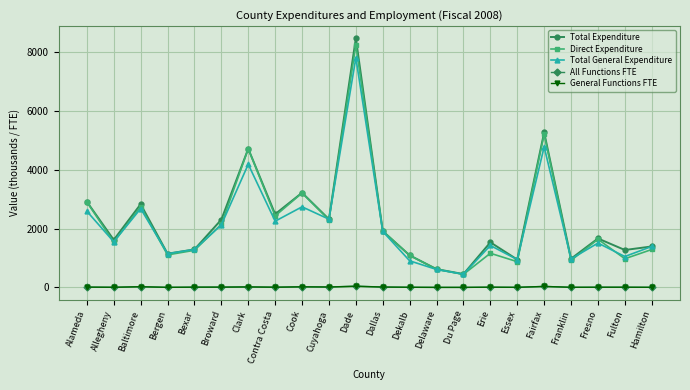

What position from the right is Contra Costa?

15